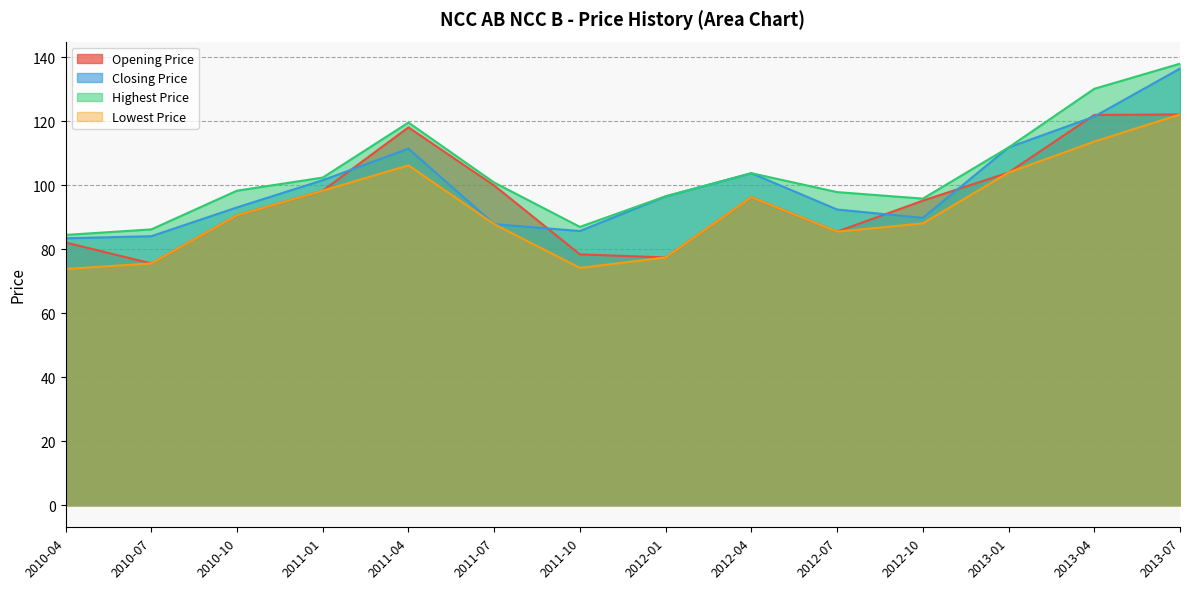

Which category has the lowest value across all series?

2010-04